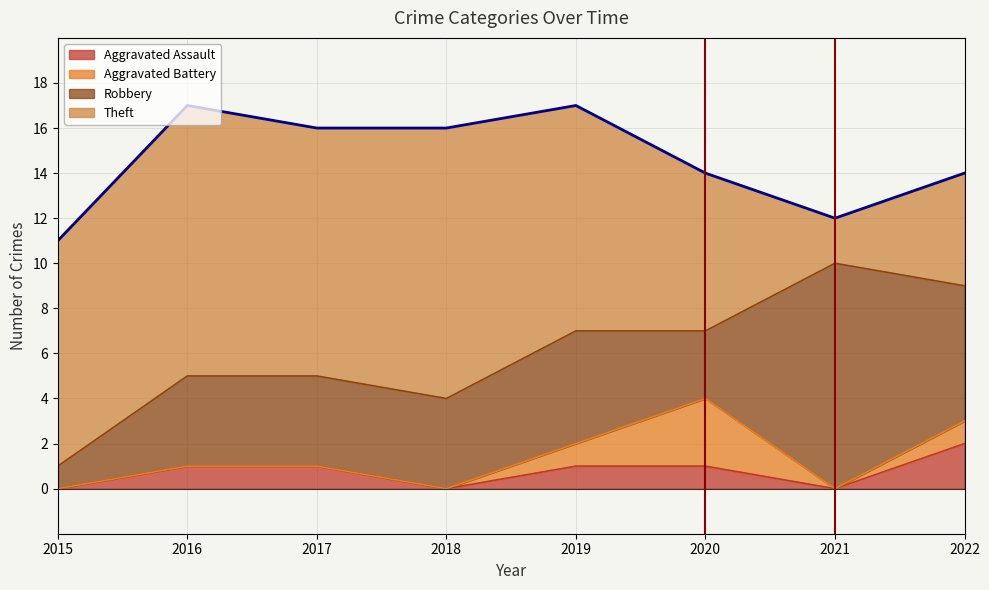

Reading left to right, what are all the values shown in this chart?

Aggravated Assault: 2015=0	2016=1	2017=1	2018=0	2019=1	2020=1	2021=0	2022=2
Aggravated Battery: 2015=0	2016=0	2017=0	2018=0	2019=1	2020=3	2021=0	2022=1
Robbery: 2015=1	2016=4	2017=4	2018=4	2019=5	2020=3	2021=10	2022=6
Theft: 2015=10	2016=12	2017=11	2018=12	2019=10	2020=7	2021=2	2022=5